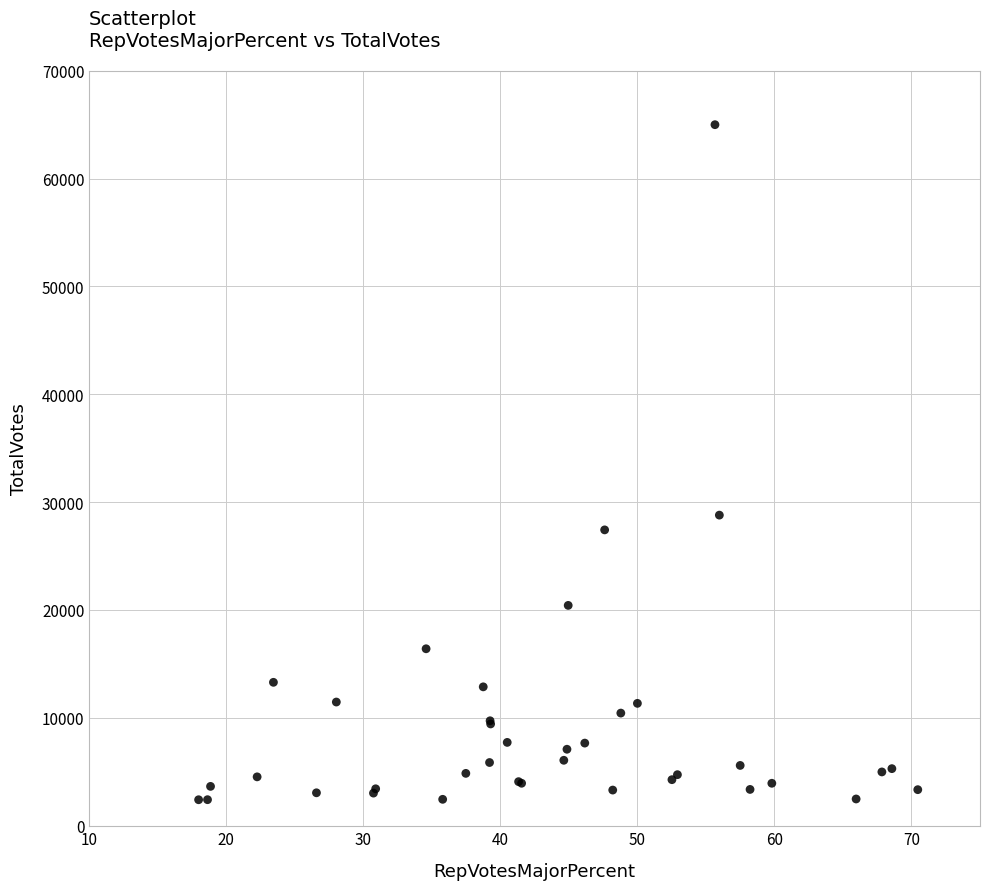

What Y value in the scatter plot is closest to 33722?

28821